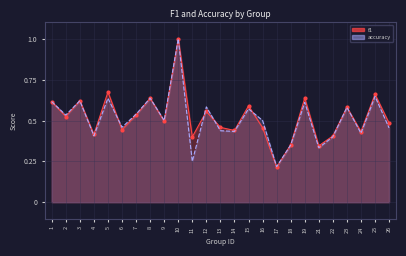

What is the sum of the f1 values at 19 and 14?

1.1